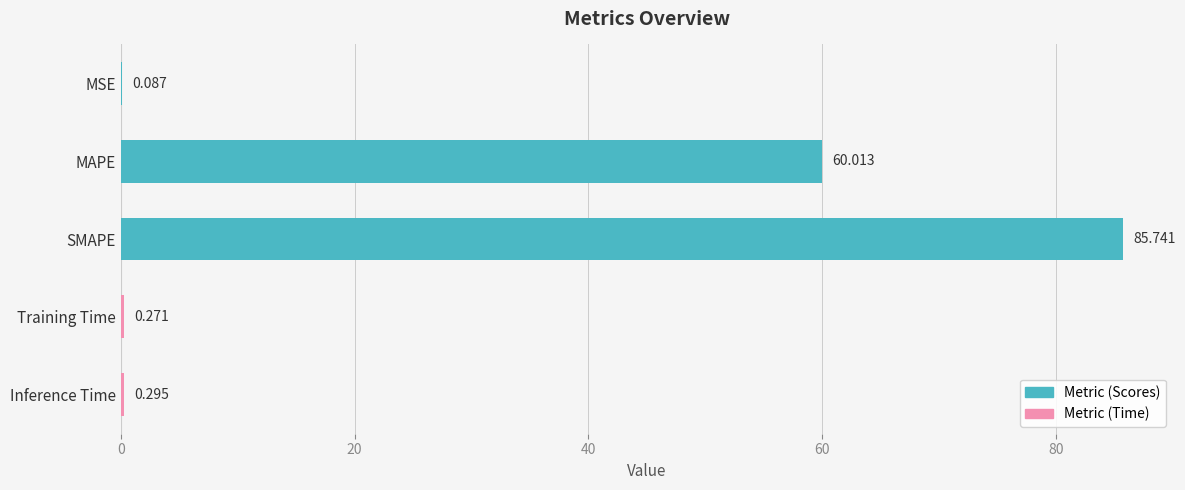

Which label corresponds to the largest value in the chart?

SMAPE